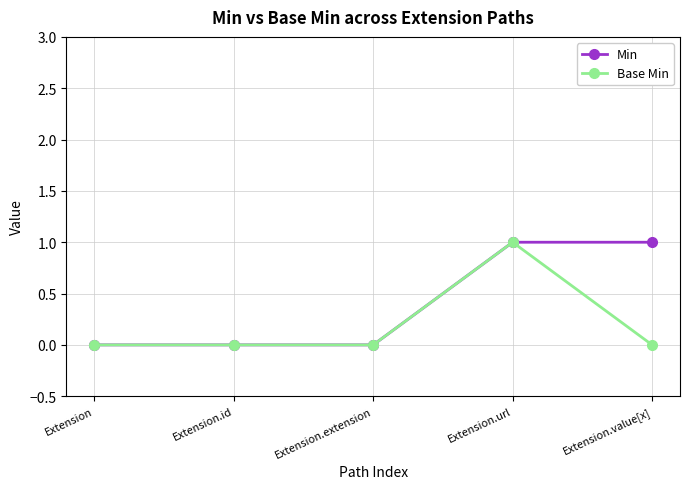

True or false: Base Min has more than 0 points higher than both neighbors.

True